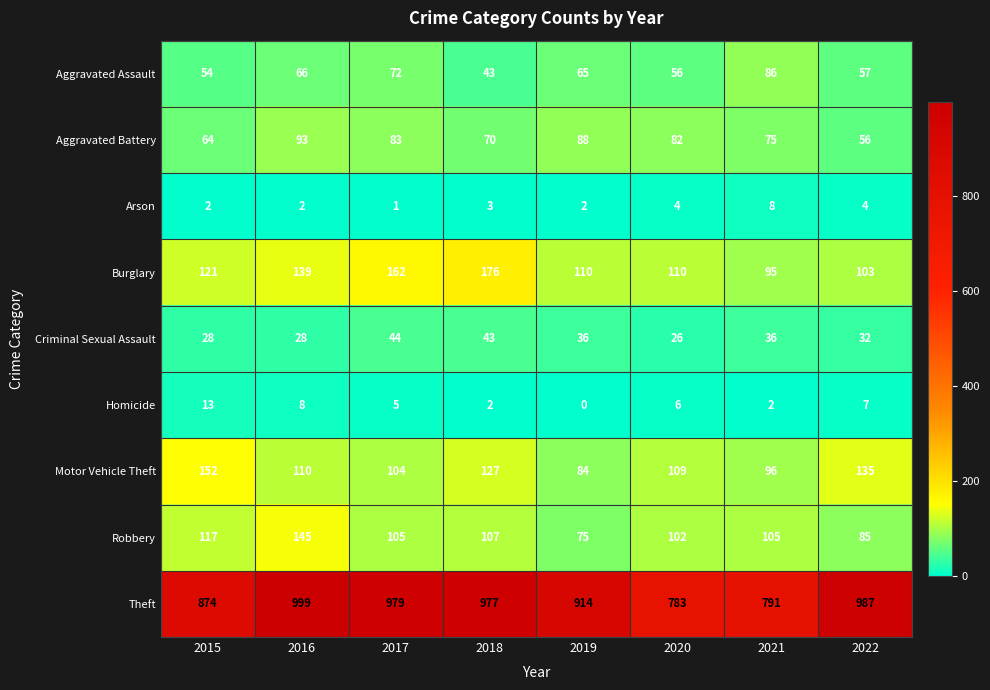

At how many categories does at least one series exceed 290?

8